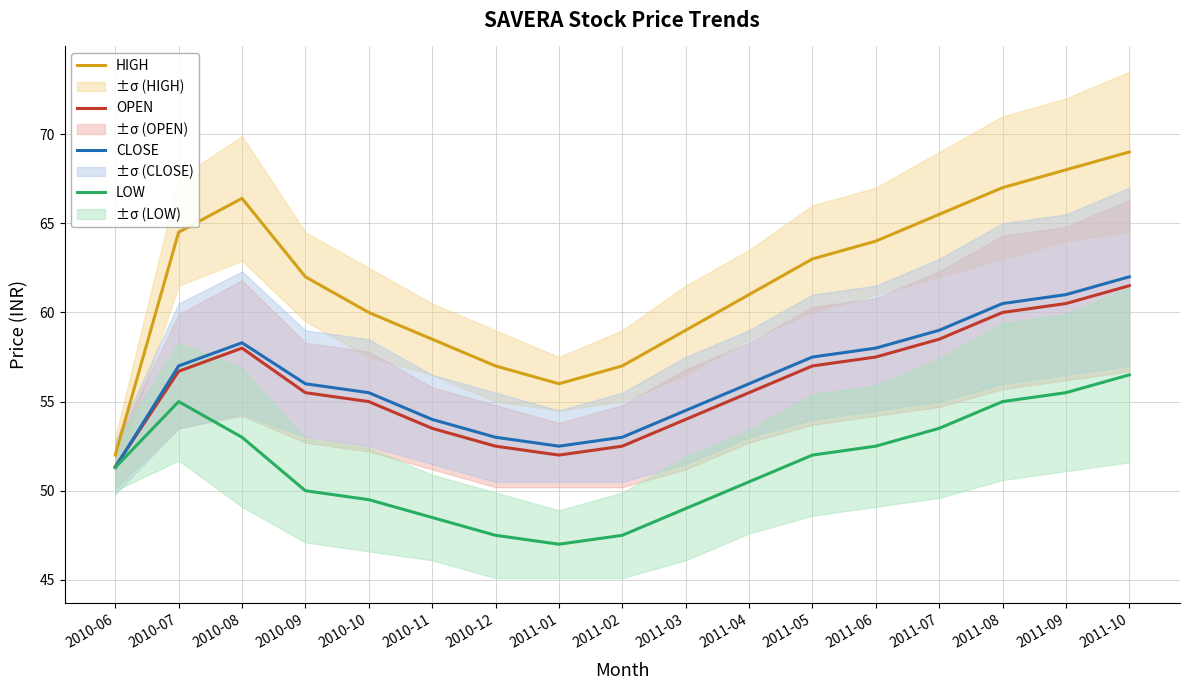

Between 2011-05 and 2010-06, which is larger?

2011-05